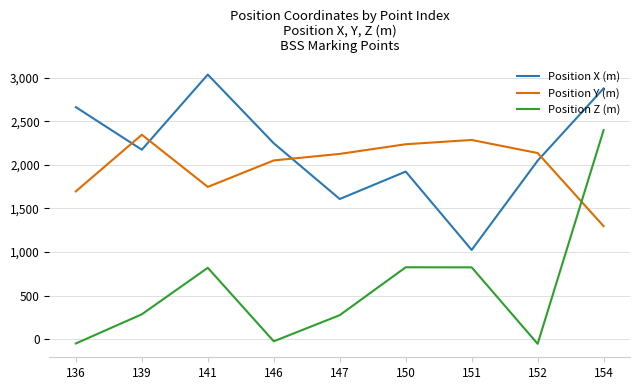

What are all the series names shown in the legend?

Position X (m), Position Y (m), Position Z (m)